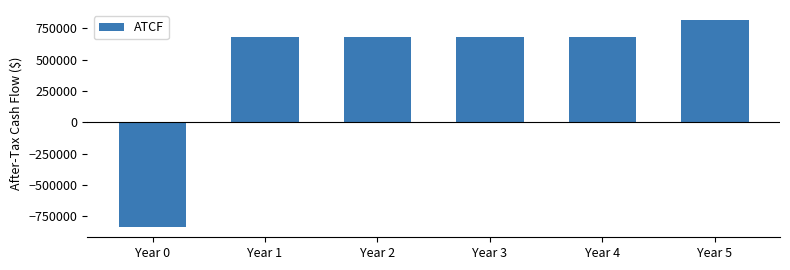

What is the value of the 2nd bar from the left?

678705.1